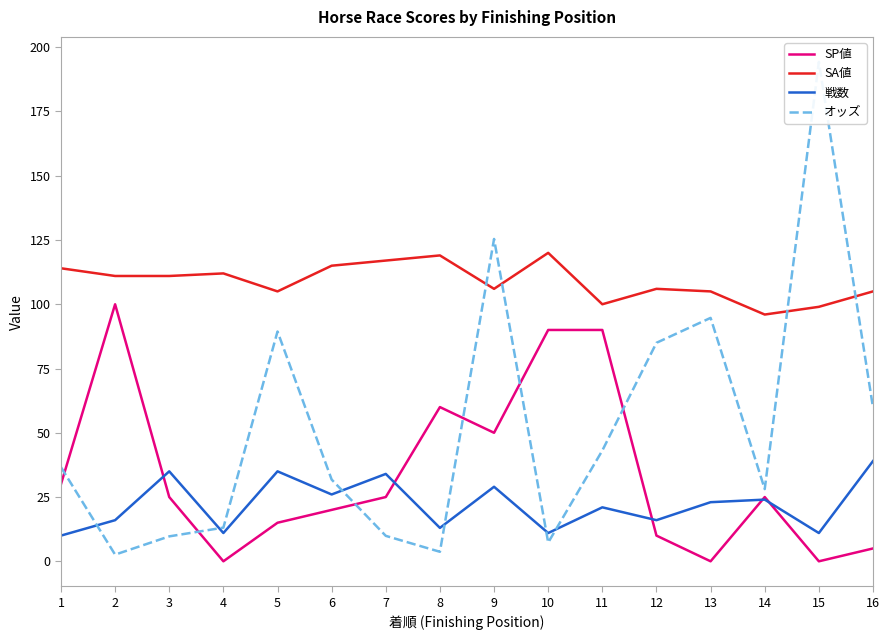

How many lines are shown in the chart?

4